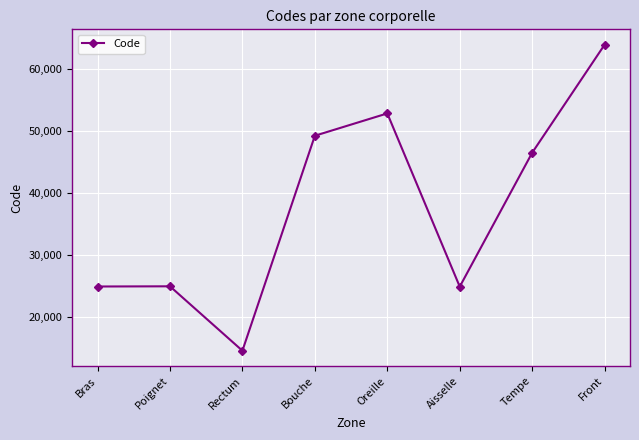

What is the minimum value shown in the chart?

14544